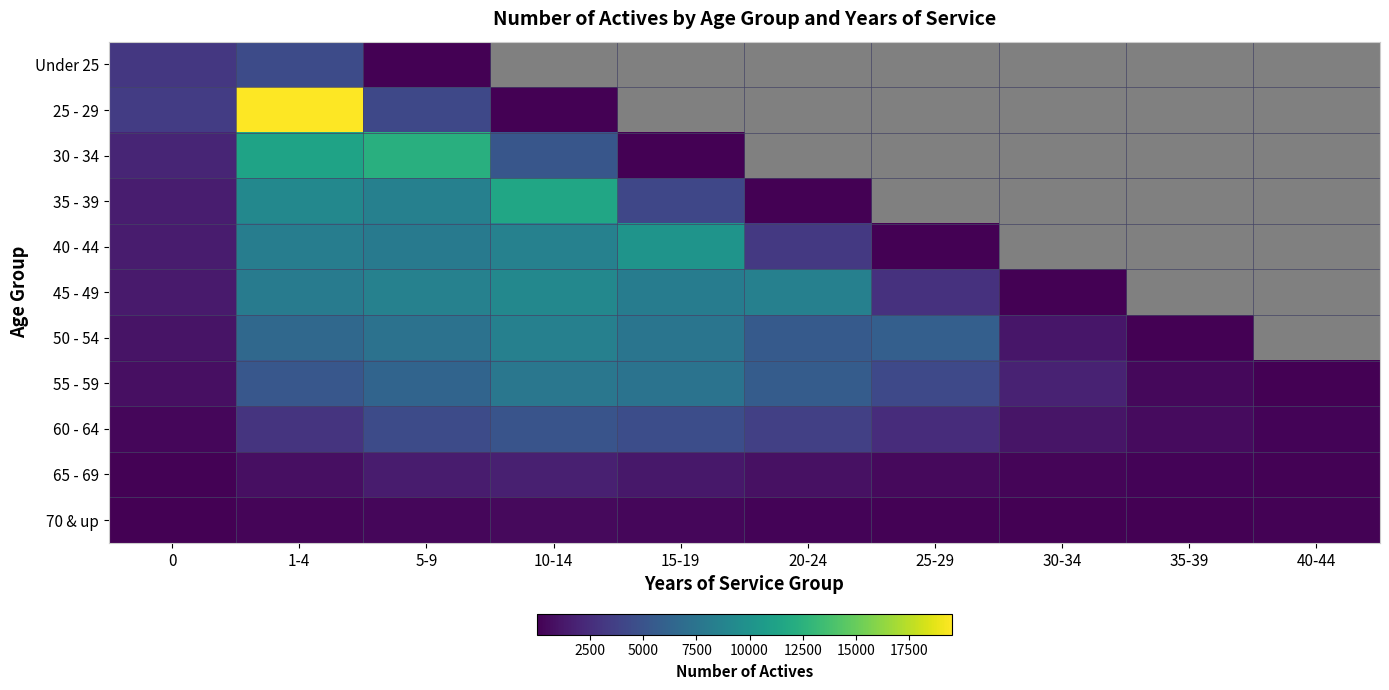

Is it true that 70 & up equals 50.3 at 25-29?

False